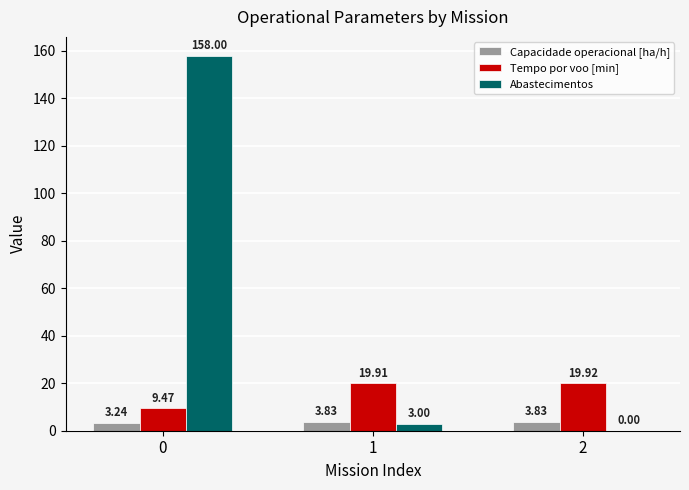

What is the sum of the Capacidade operacional [ha/h] values at 0 and 2?

7.1